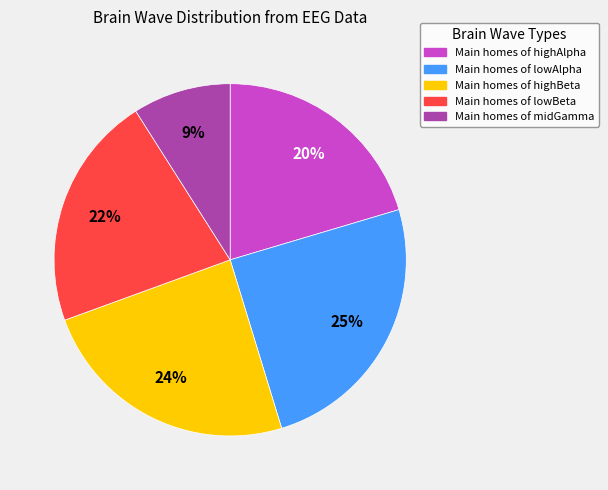

How many slices are in this pie chart?

5